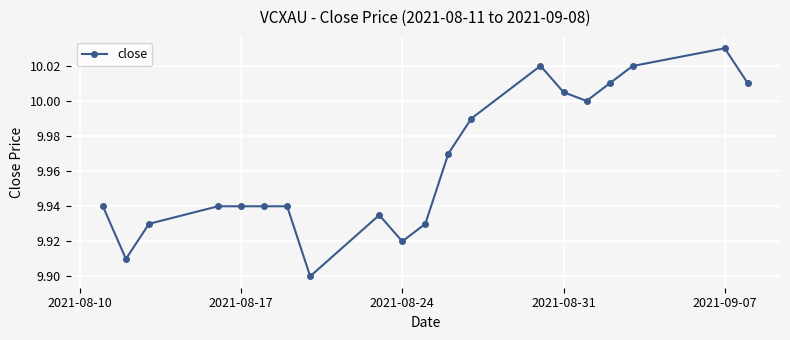

What is the sum of all values?

199.3